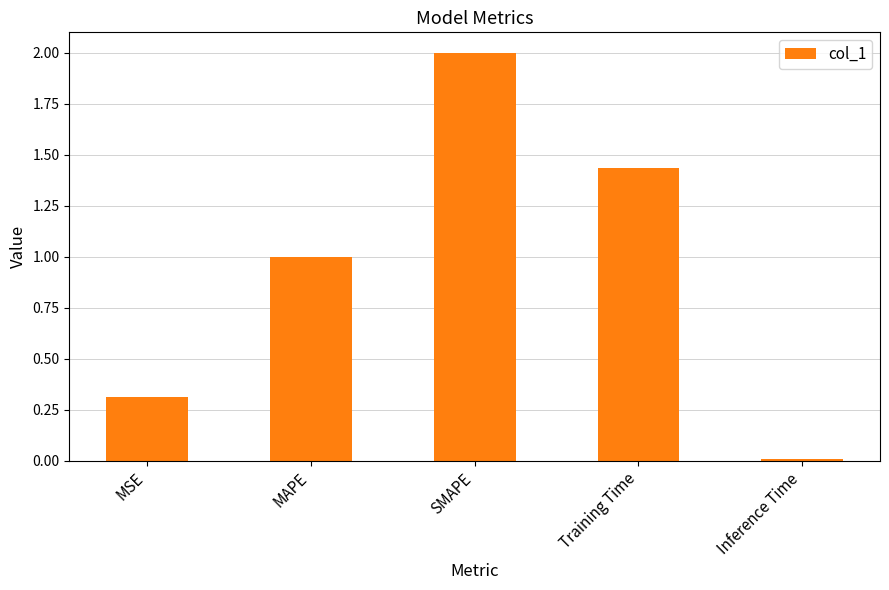

What is the sum of all values?

4.8